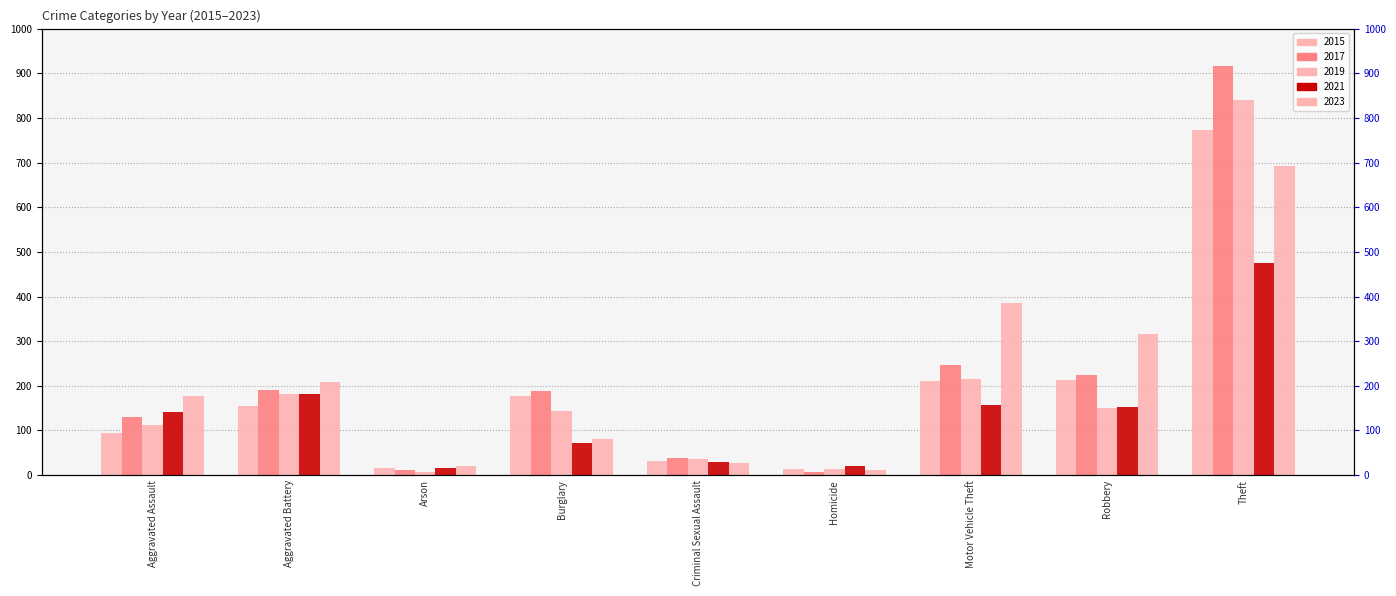

What value does the 2023 series have at Burglary, to the nearest 10?

80